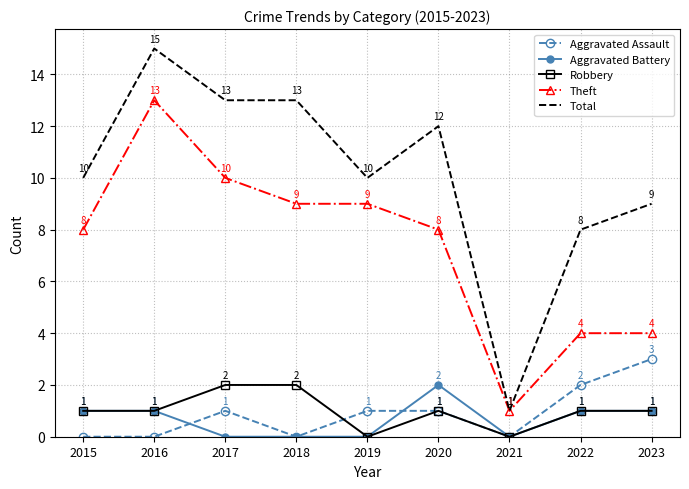

The value of Theft at 2017 is 10. True or false?

True